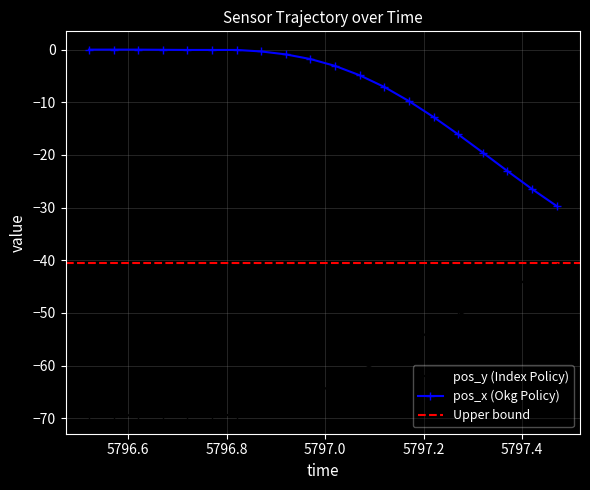

True or false: pos_x has more than 2 points higher than both neighbors.

False